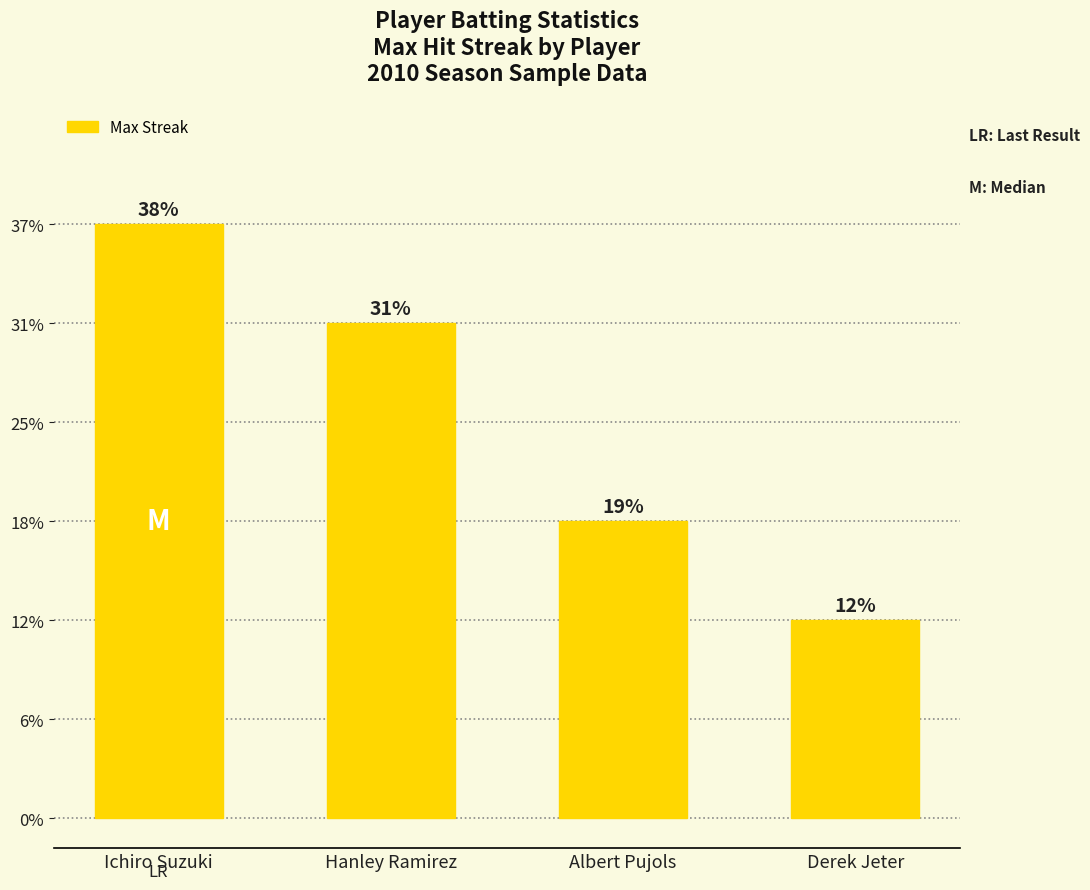

Does the chart contain any negative values?

No